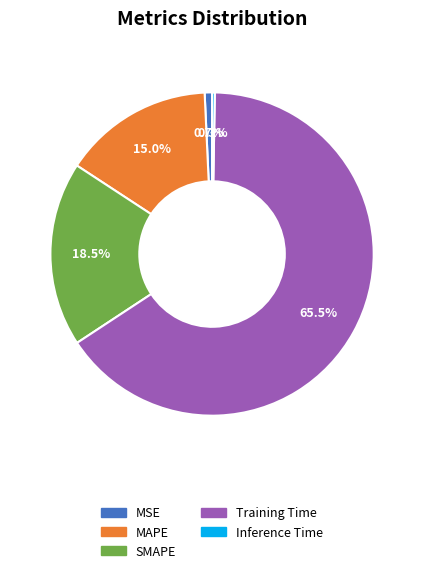

What is the largest slice in the pie chart?

Training Time